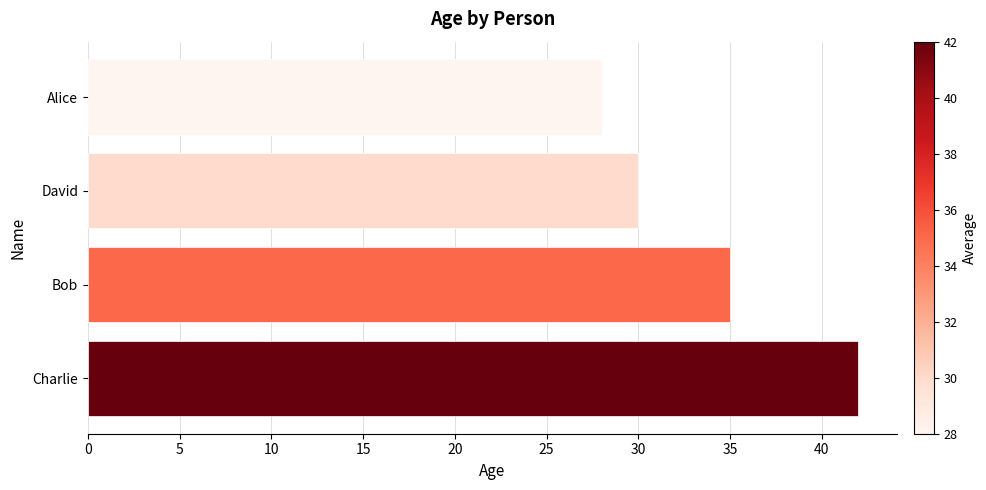

How many data points are less than 35?

2